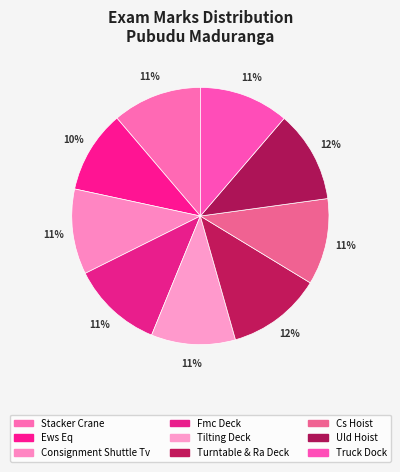

Does Ews Eq account for over 50% of the chart?

No